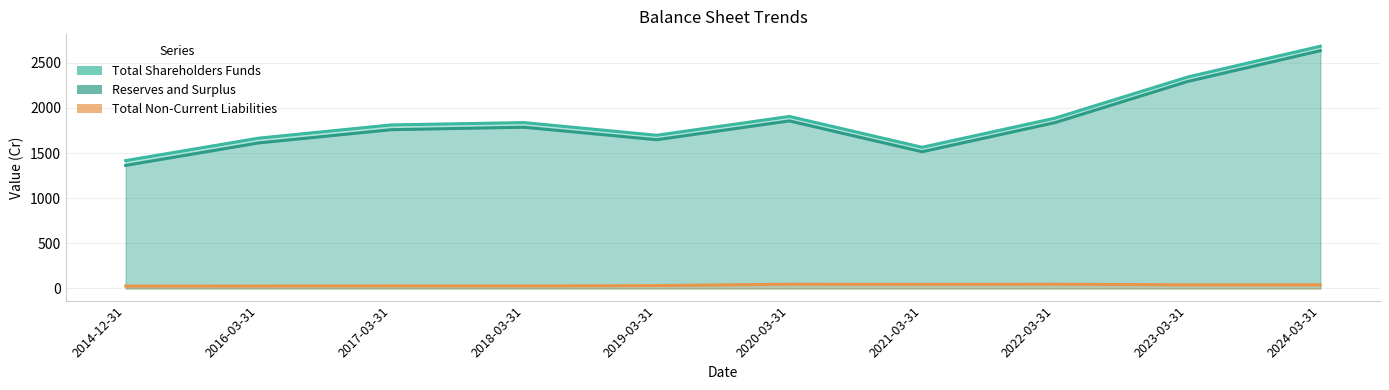

True or false: Reserves and Surplus has a value of 383.2 at 2016-03-31.

False